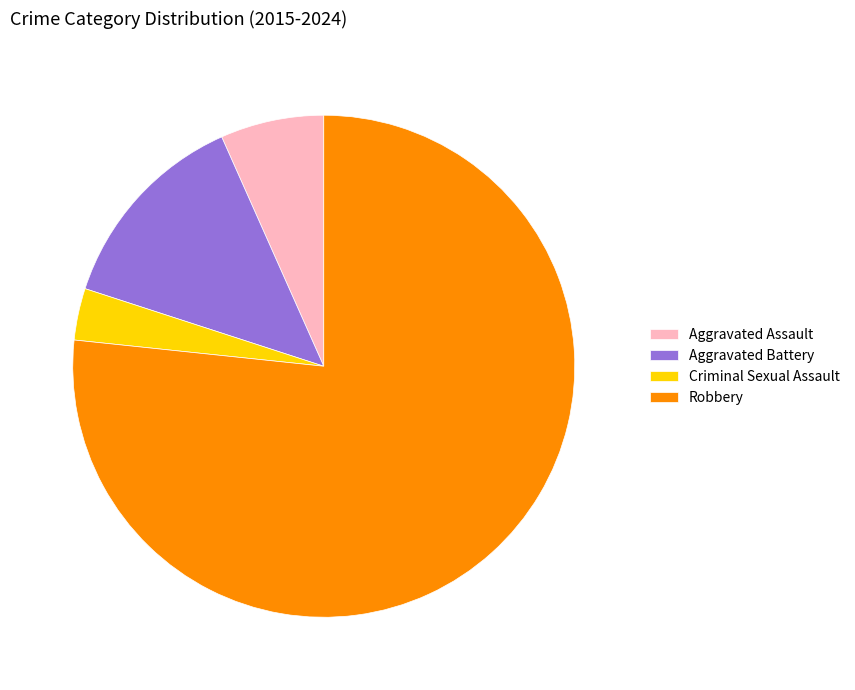

The Criminal Sexual Assault slice represents 3% of the pie. True or false?

True